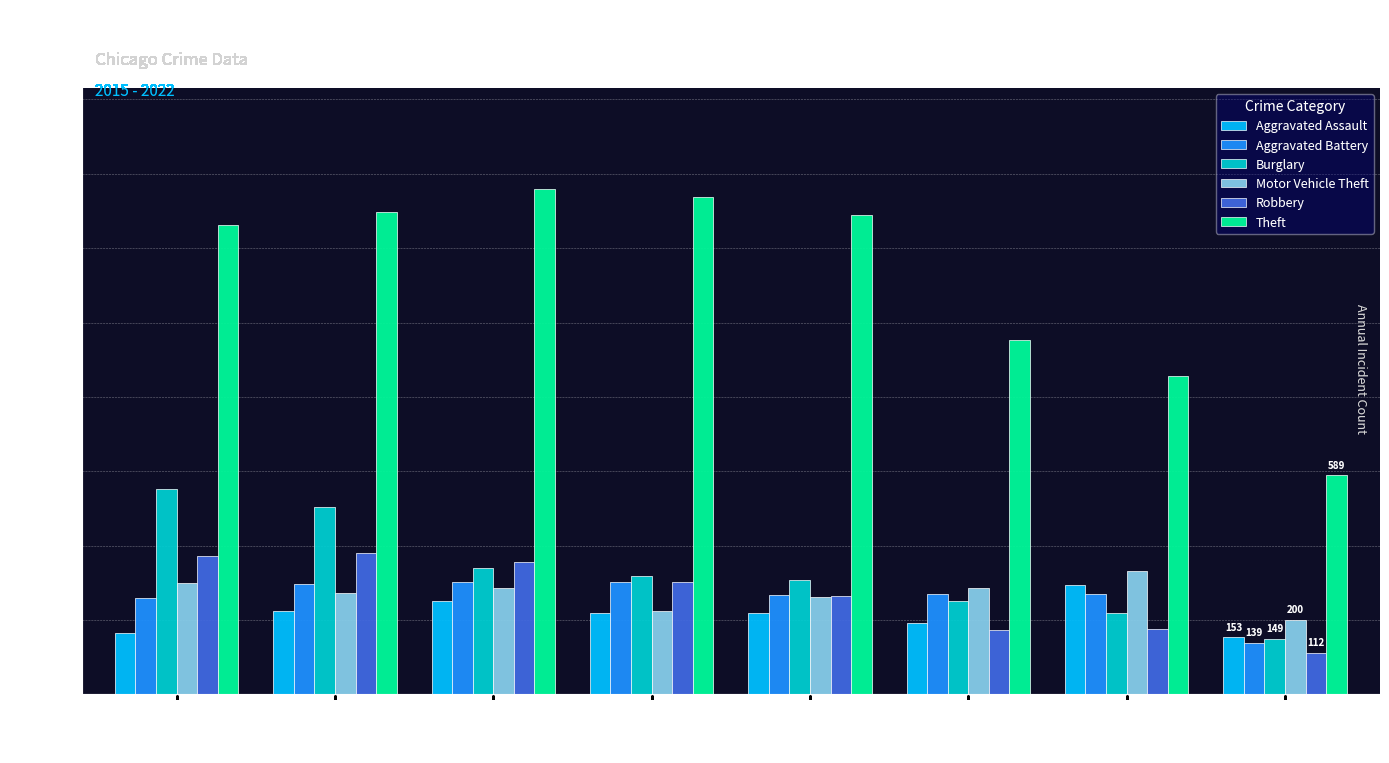

How many categories are shown in the chart?

8